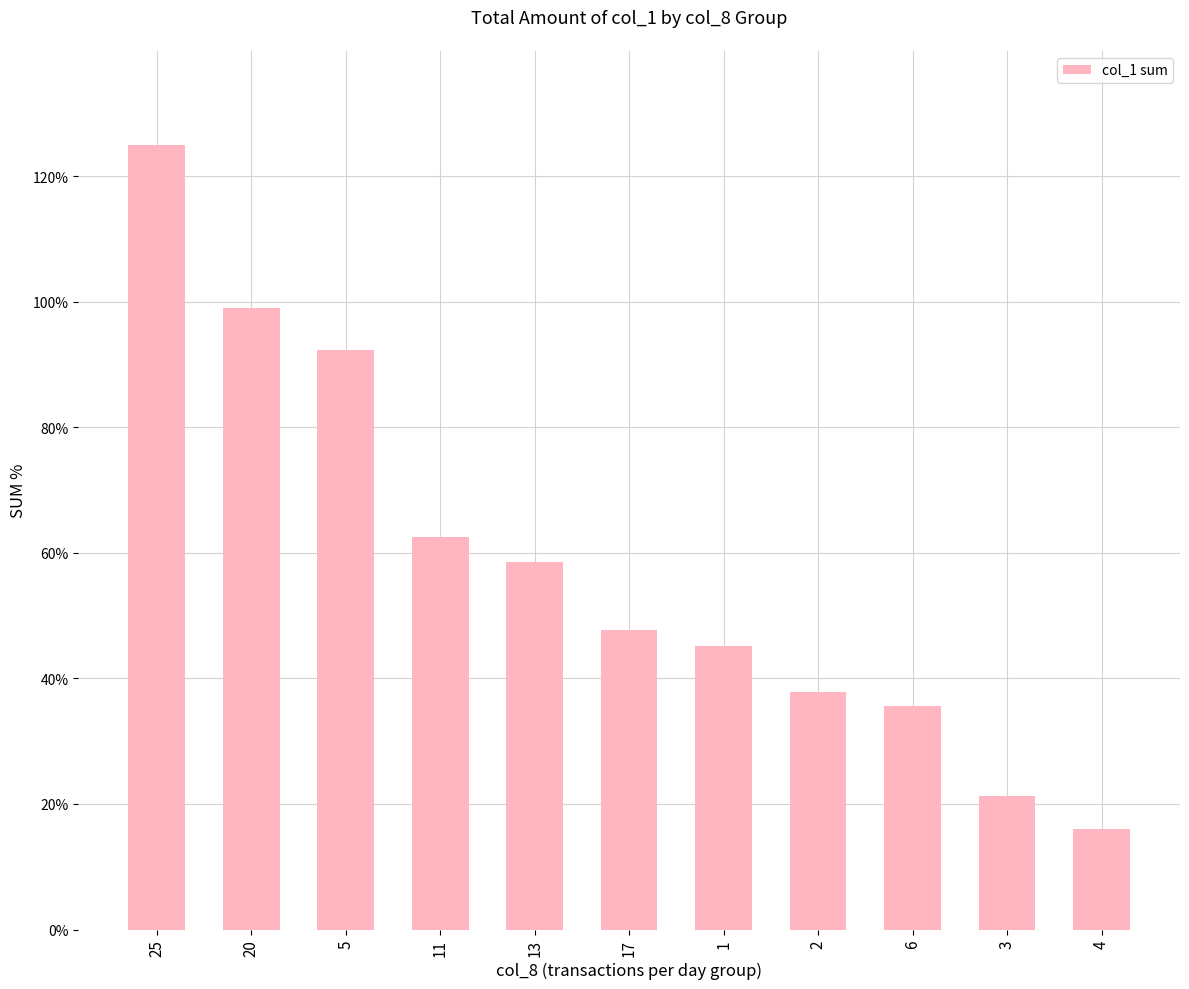

The chart shows a value of 58.6 at 13. True or false?

True